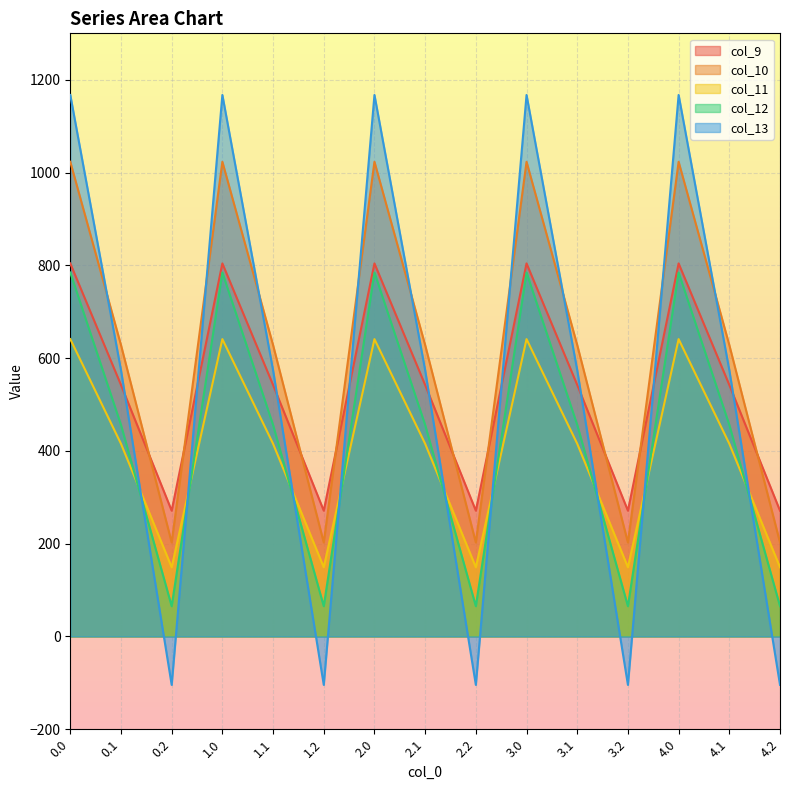

The value of col_13 at 2.2 is -45.9. True or false?

False